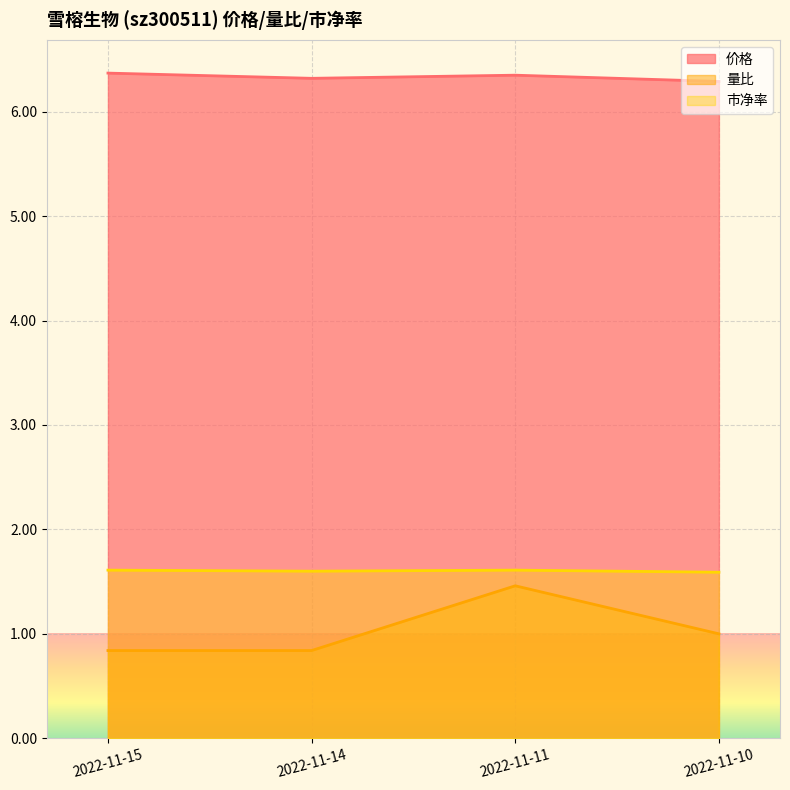

What are all the series names shown in the legend?

价格, 量比, 市净率